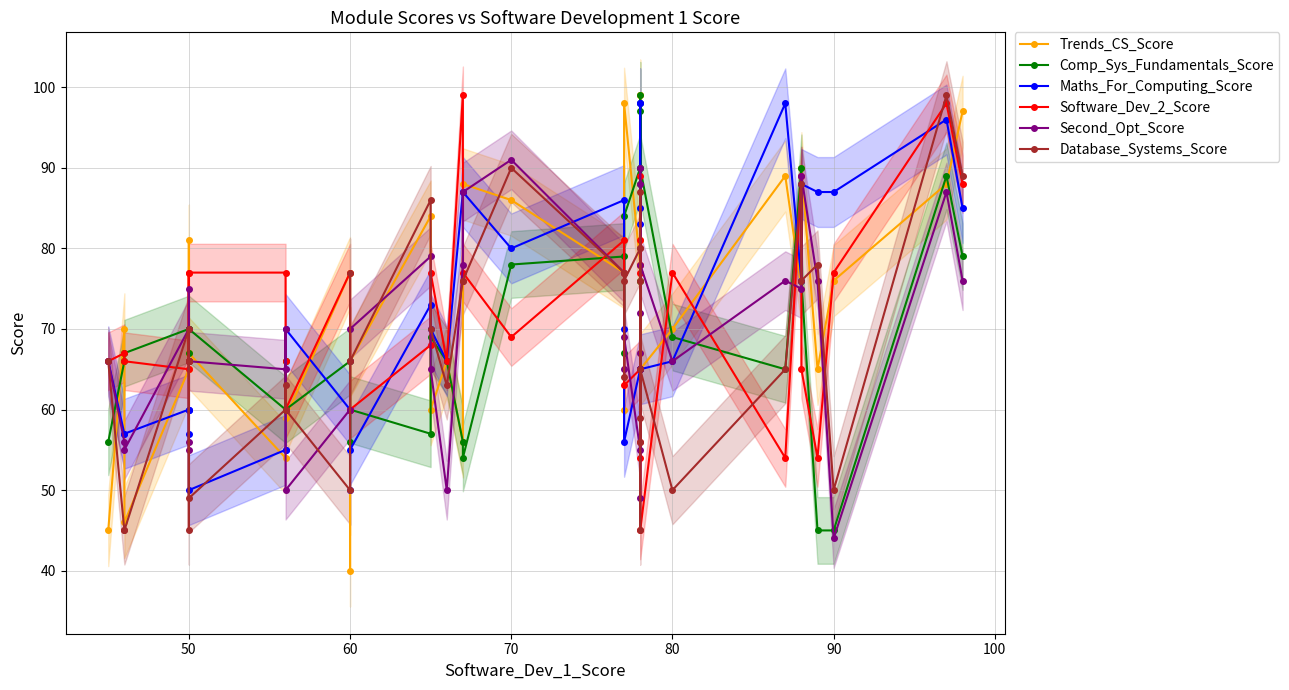

What is the maximum value for Maths_For_Computing_Score?

98